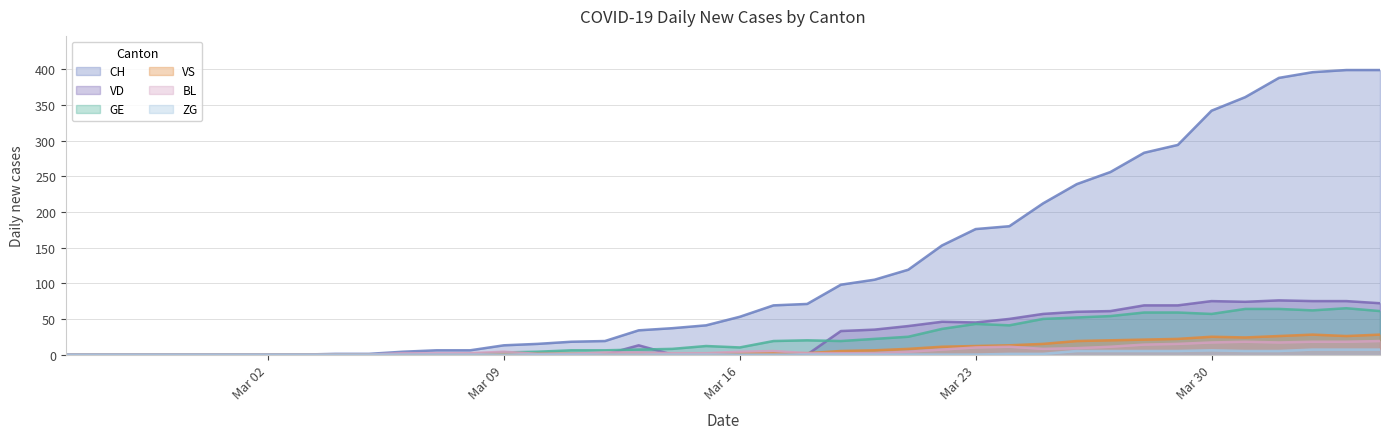

What is the difference between the CH values at 2020-03-27 and 2020-04-01?

132